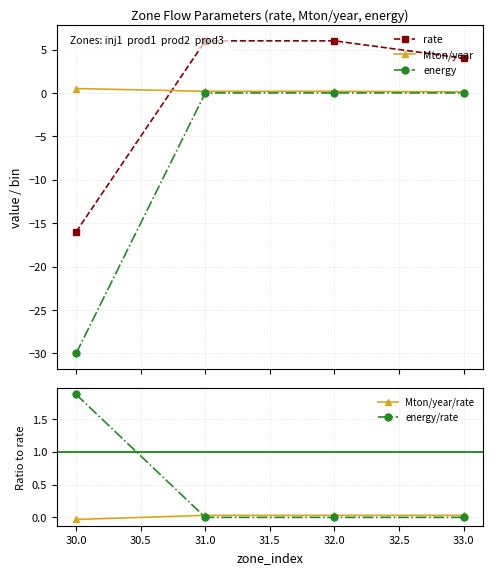

What are all the series names shown in the legend?

rate, Mton/year, energy, Mton/year/rate, energy/rate